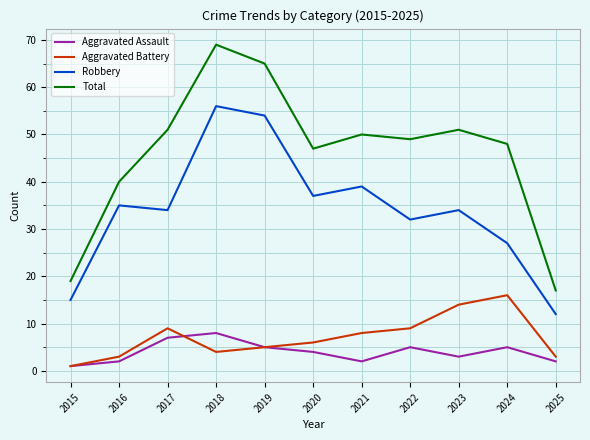

Is the value of Aggravated Battery at 2015 greater than the value of Total at 2018?

No